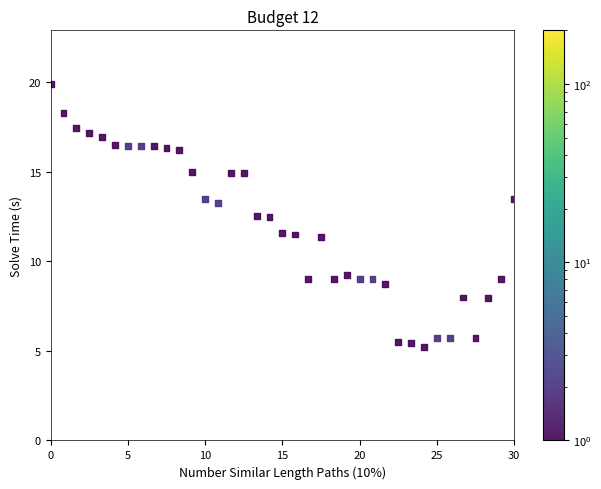

What is the range of X values (max minus min)?

30.0